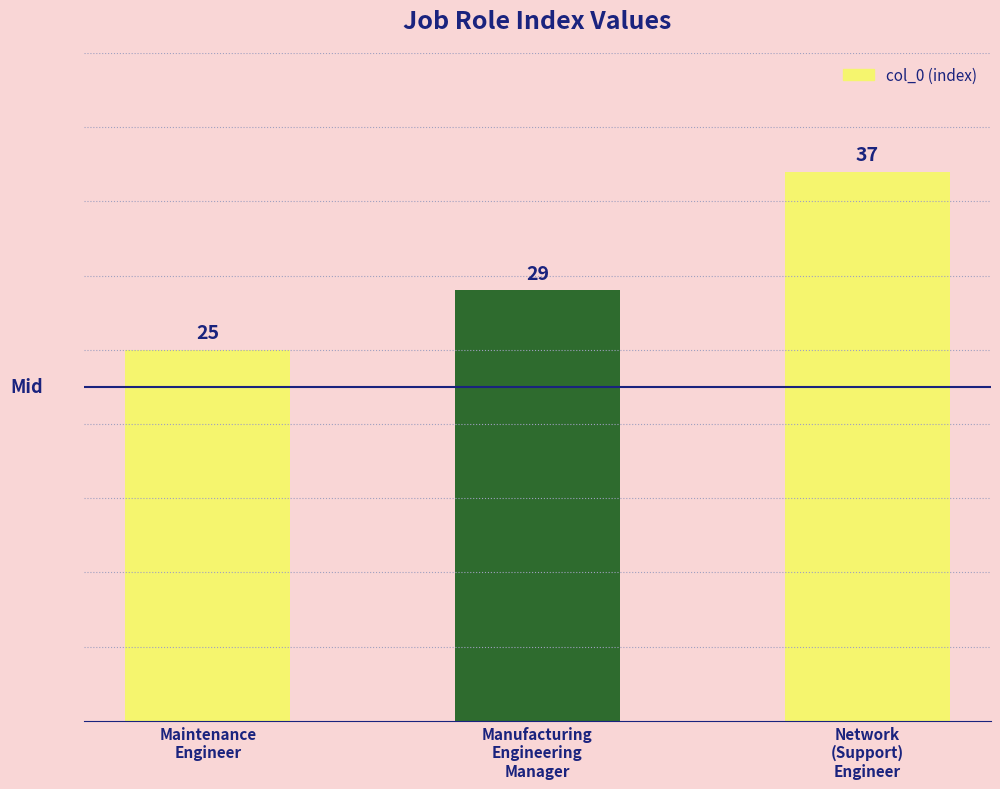

What value does the data have at Network
(Support)
Engineer?

37